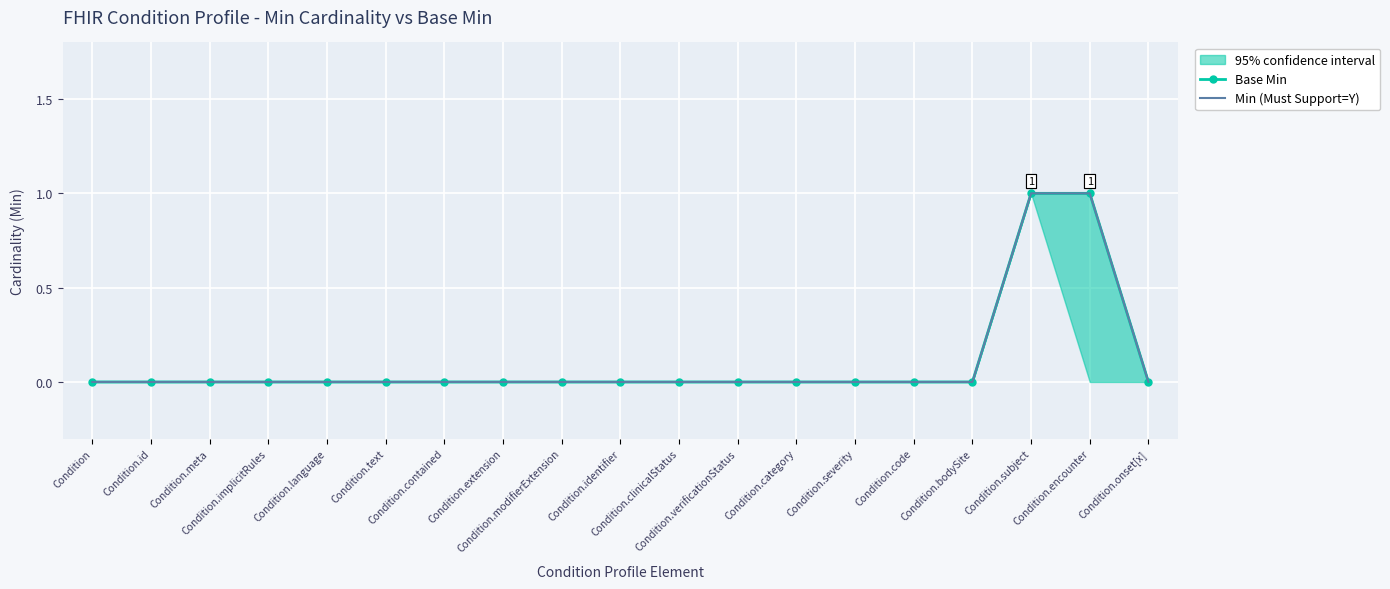

Which category has the lowest value in the Base Min series?

Condition